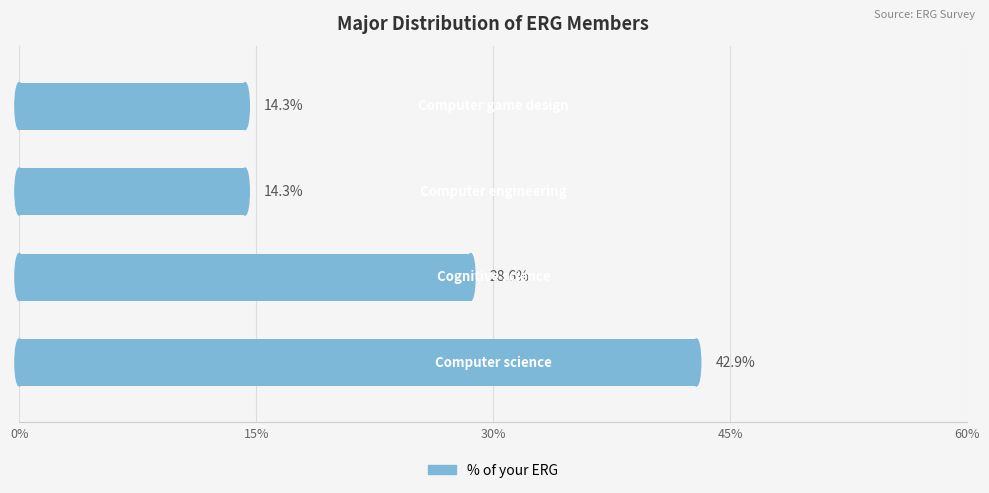

What is the greatest value displayed?

42.9